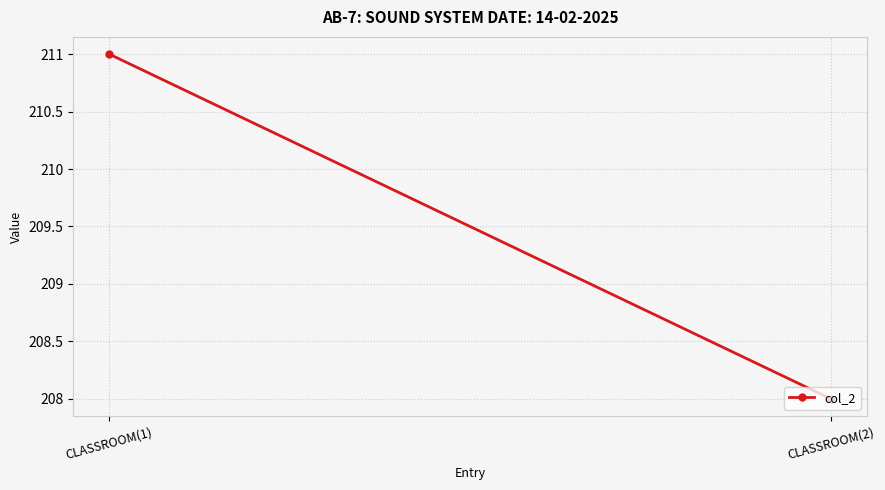

Between CLASSROOM(2) and CLASSROOM(1), which is larger?

CLASSROOM(1)